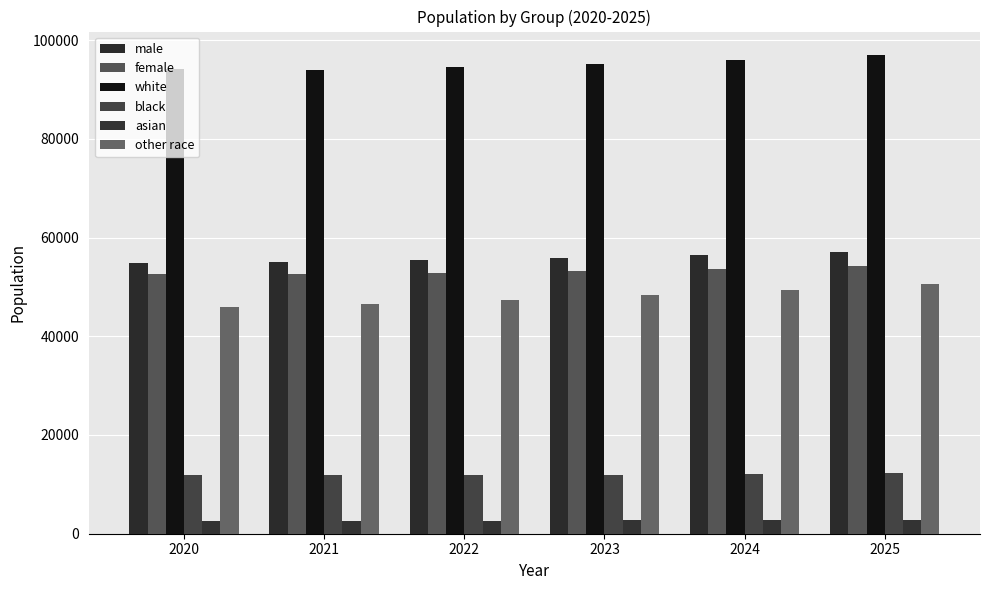

How many data points in other race are less than 48303?

3